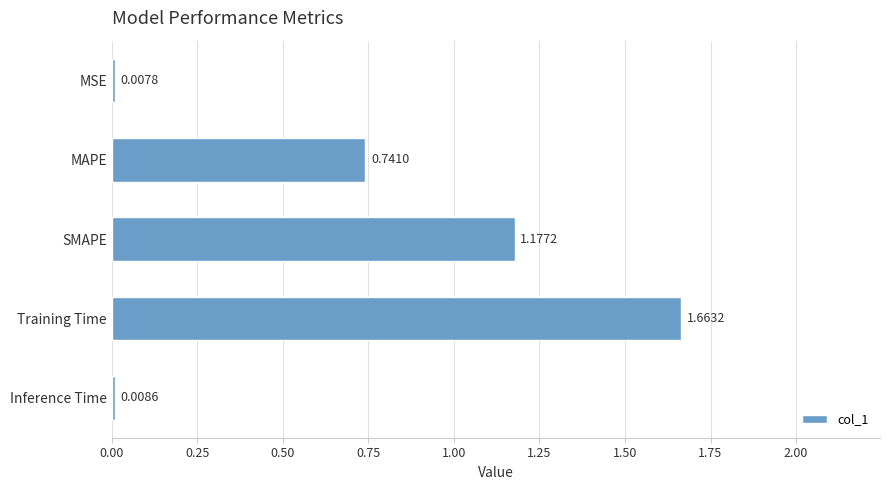

At which category does the chart reach its minimum across all series?

MSE